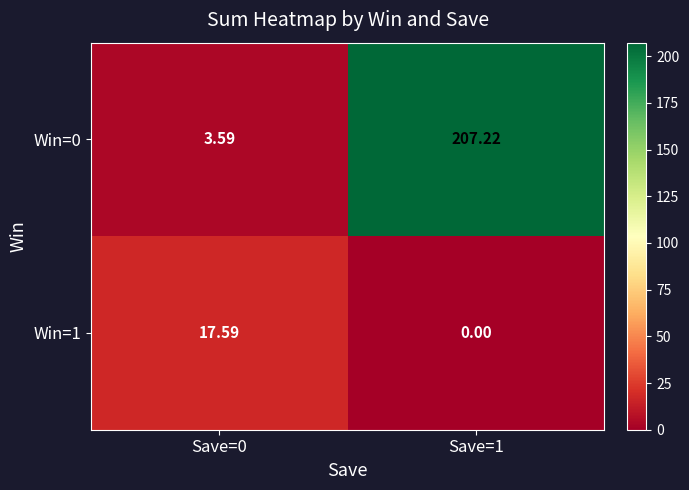

Is the value of Win=0 at Save=0 greater than the value of Win=1 at Save=1?

Yes